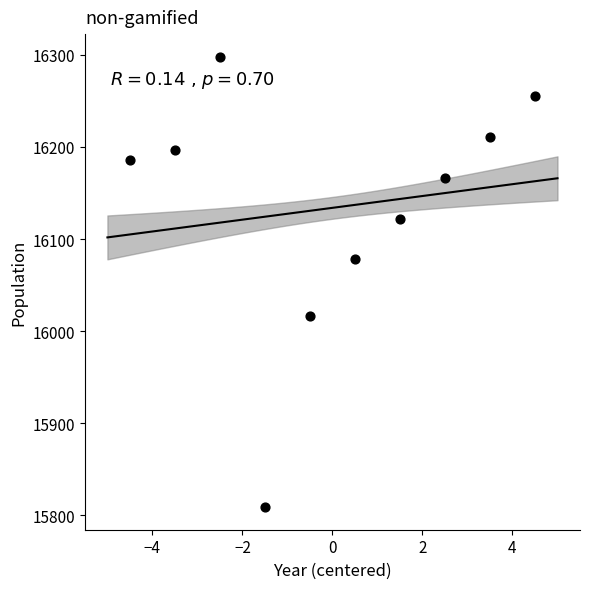

What is the average Y value?

16134